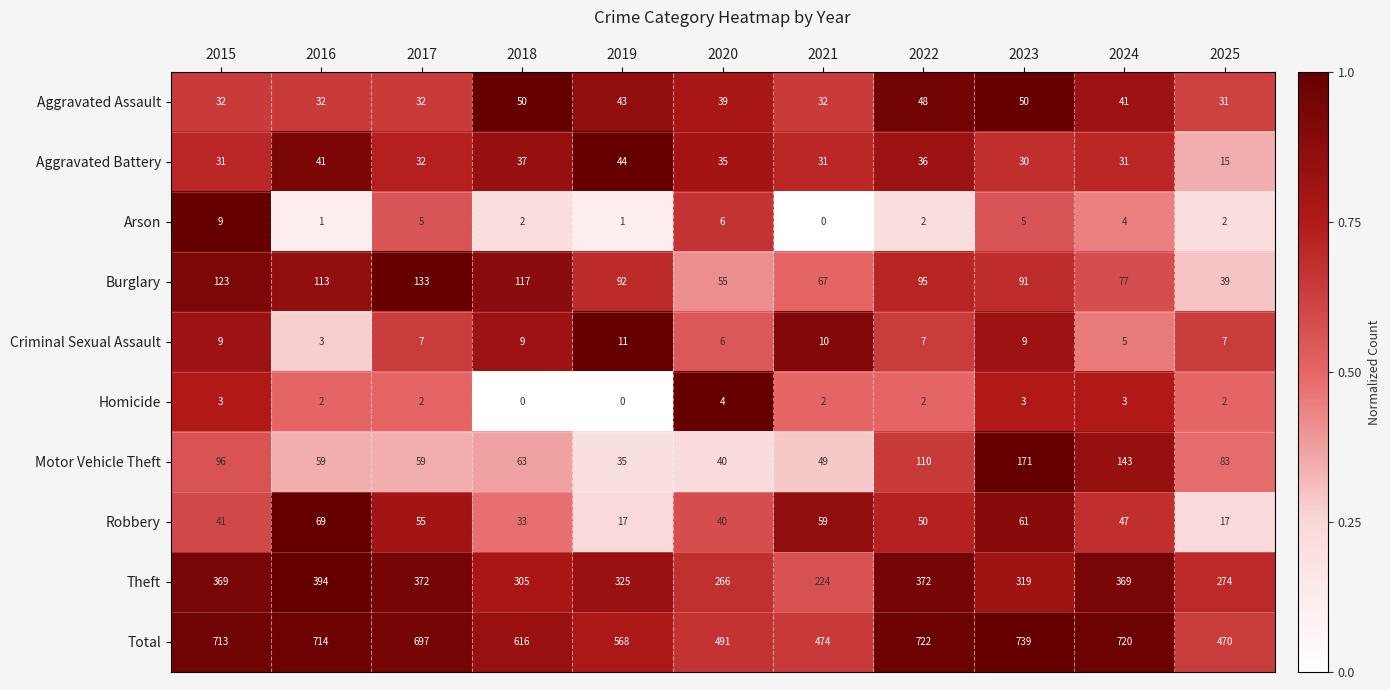

Which category has the highest value across all series?

2023